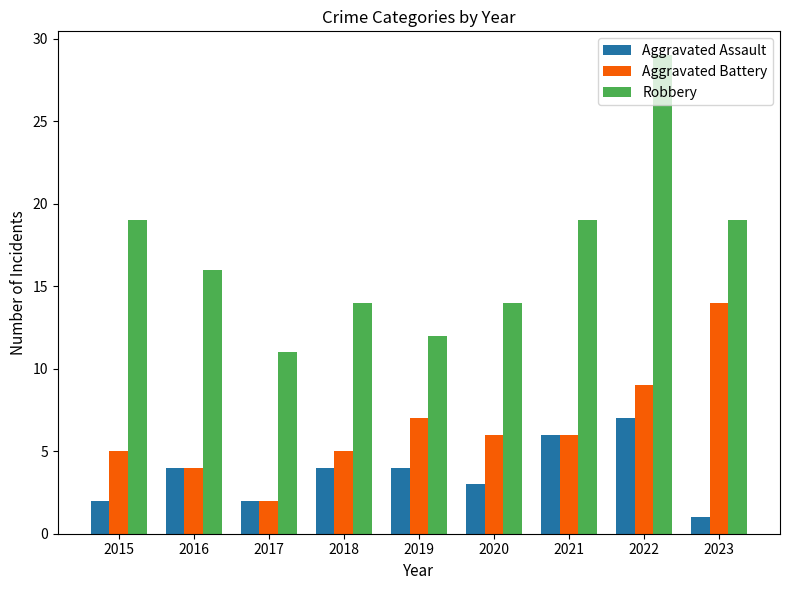

At how many categories does at least one series exceed 28?

1